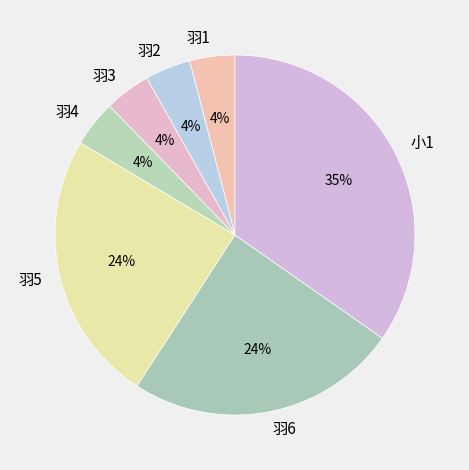

To the nearest percent, what percentage of the pie is 羽4?

4%